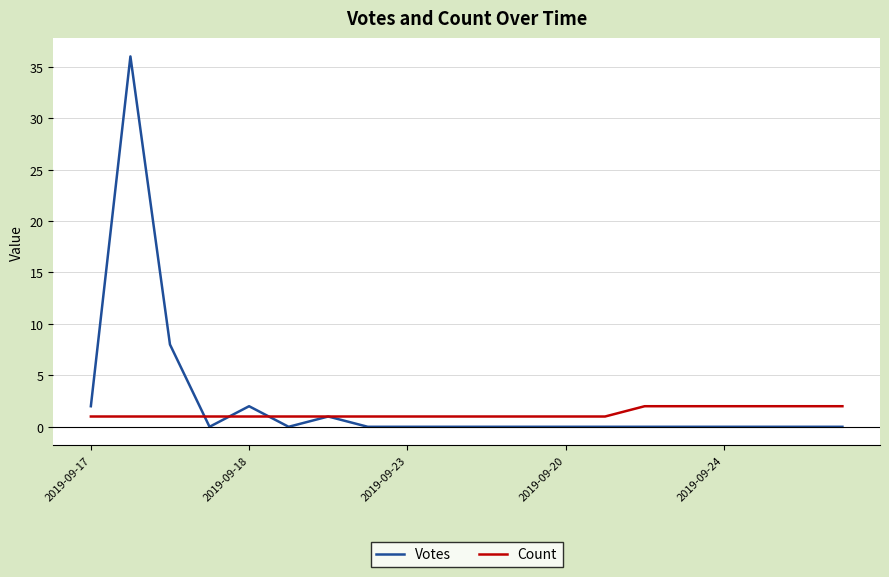

What are all the series names shown in the legend?

Votes, Count